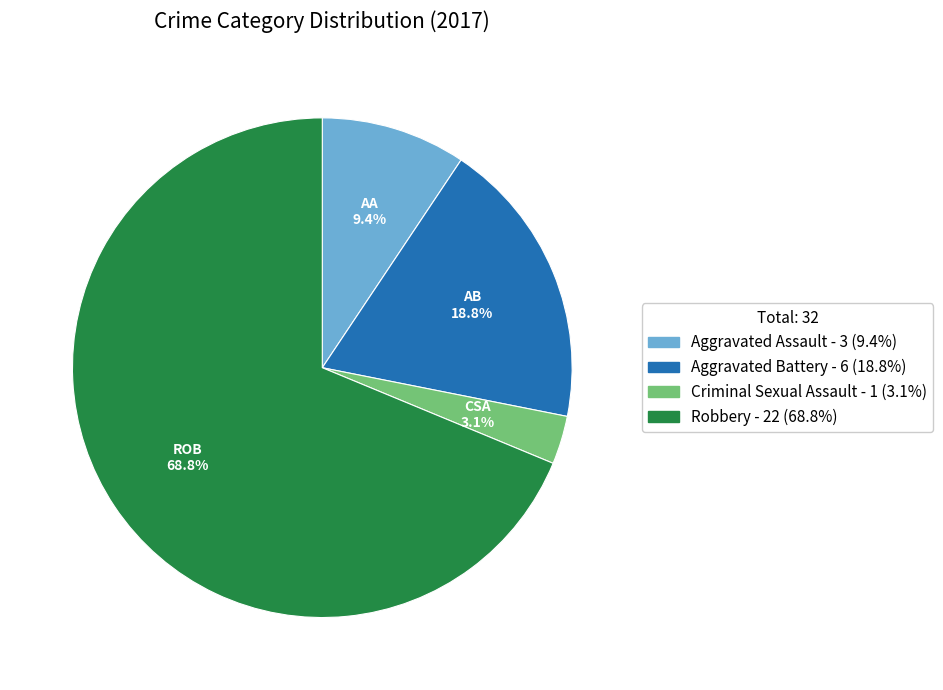

What is the majority slice?

Robbery